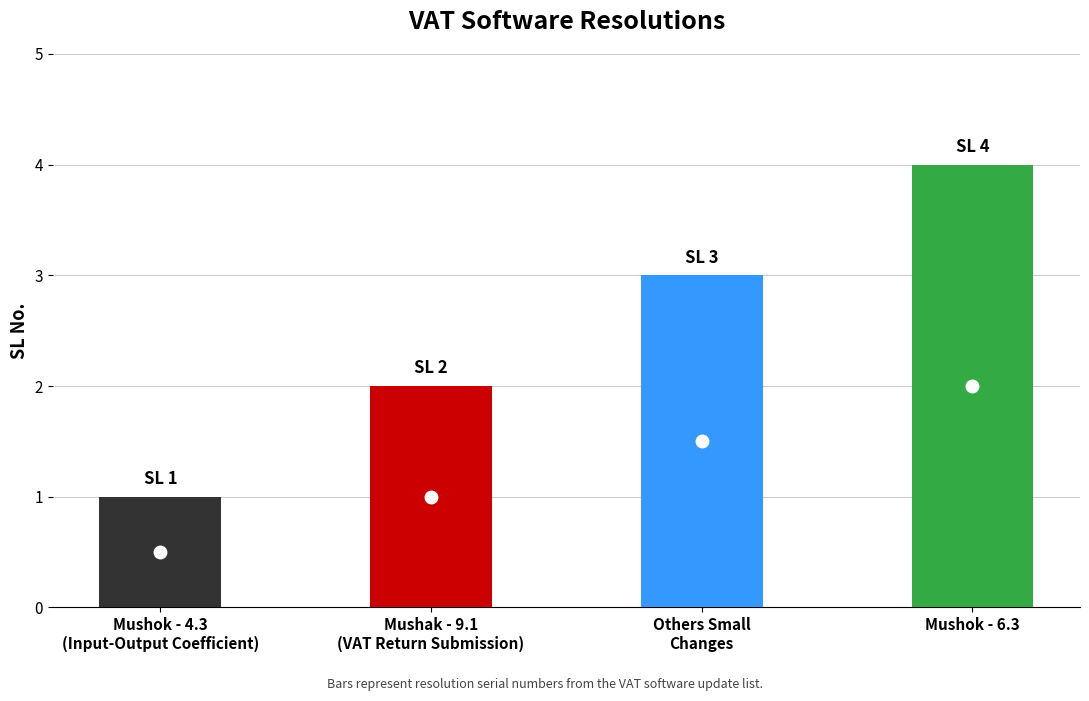

Reading right to left, transcribe all the data shown in this chart.

4	3	2	1